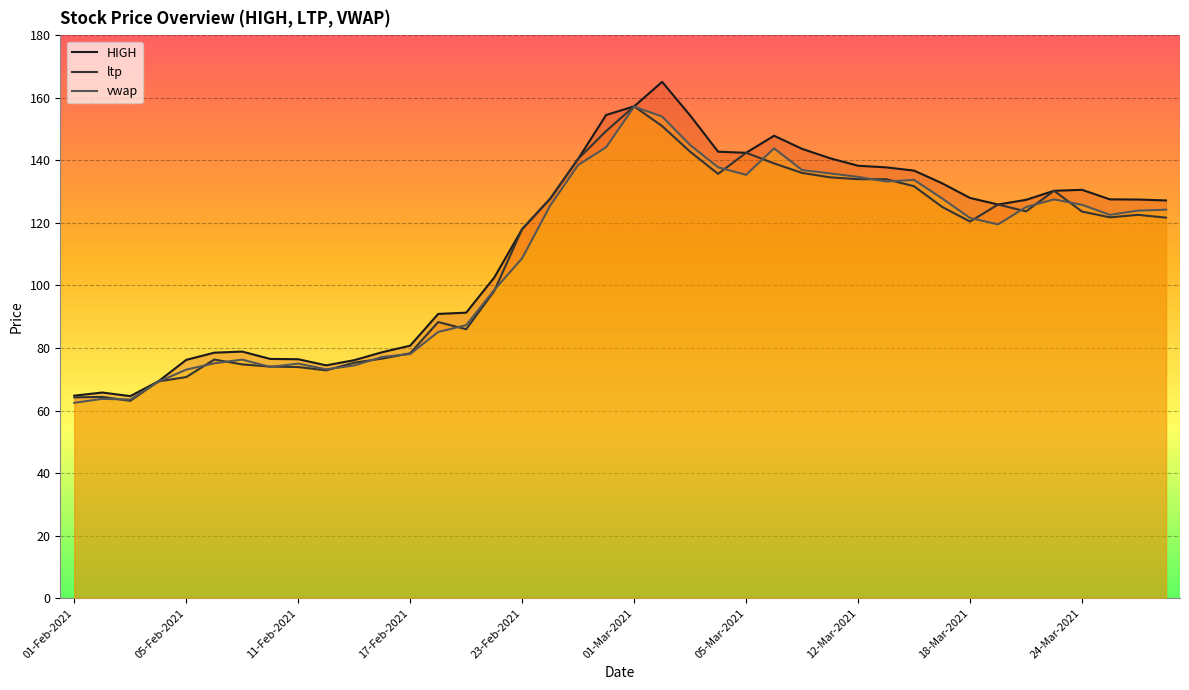

Reading right to left, extract all data points from this chart.

HIGH: 30-Mar-2021=127.2	26-Mar-2021=127.5	25-Mar-2021=127.5	24-Mar-2021=130.6	23-Mar-2021=130.3	22-Mar-2021=127.4	19-Mar-2021=125.9	18-Mar-2021=128.0	17-Mar-2021=132.7	16-Mar-2021=136.8	15-Mar-2021=137.8	12-Mar-2021=138.3	10-Mar-2021=140.7	09-Mar-2021=143.7	08-Mar-2021=147.9	05-Mar-2021=142.4	04-Mar-2021=142.8	03-Mar-2021=154.4	02-Mar-2021=165.2	01-Mar-2021=157.3	26-Feb-2021=154.6	25-Feb-2021=140.5	24-Feb-2021=127.8	23-Feb-2021=118.0	22-Feb-2021=102.5	19-Feb-2021=91.3	18-Feb-2021=90.9	17-Feb-2021=80.8	16-Feb-2021=78.7	15-Feb-2021=76.1	12-Feb-2021=74.5	11-Feb-2021=76.4	10-Feb-2021=76.5	09-Feb-2021=78.8	08-Feb-2021=78.5	05-Feb-2021=76.2	04-Feb-2021=69.3	03-Feb-2021=64.6	02-Feb-2021=65.8	01-Feb-2021=64.8
ltp: 30-Mar-2021=121.7	26-Mar-2021=122.6	25-Mar-2021=121.8	24-Mar-2021=123.7	23-Mar-2021=130.3	22-Mar-2021=123.7	19-Mar-2021=125.9	18-Mar-2021=120.5	17-Mar-2021=125.2	16-Mar-2021=131.8	15-Mar-2021=134.0	12-Mar-2021=134.0	10-Mar-2021=134.6	09-Mar-2021=136.0	08-Mar-2021=139.1	05-Mar-2021=142.4	04-Mar-2021=135.7	03-Mar-2021=142.8	02-Mar-2021=151.0	01-Mar-2021=157.3	26-Feb-2021=149.4	25-Feb-2021=140.5	24-Feb-2021=127.8	23-Feb-2021=118.0	22-Feb-2021=98.2	19-Feb-2021=86.0	18-Feb-2021=88.3	17-Feb-2021=78.3	16-Feb-2021=76.6	15-Feb-2021=75.3	12-Feb-2021=72.8	11-Feb-2021=73.9	10-Feb-2021=74.0	09-Feb-2021=74.8	08-Feb-2021=76.3	05-Feb-2021=70.7	04-Feb-2021=69.3	03-Feb-2021=63.1	02-Feb-2021=64.3	01-Feb-2021=64.2
vwap: 30-Mar-2021=124.2	26-Mar-2021=124.0	25-Mar-2021=122.6	24-Mar-2021=125.8	23-Mar-2021=127.5	22-Mar-2021=125.1	19-Mar-2021=119.5	18-Mar-2021=121.6	17-Mar-2021=127.9	16-Mar-2021=133.8	15-Mar-2021=133.3	12-Mar-2021=134.8	10-Mar-2021=135.9	09-Mar-2021=136.9	08-Mar-2021=143.9	05-Mar-2021=135.4	04-Mar-2021=137.8	03-Mar-2021=144.9	02-Mar-2021=154.1	01-Mar-2021=157.2	26-Feb-2021=144.2	25-Feb-2021=138.5	24-Feb-2021=125.5	23-Feb-2021=108.7	22-Feb-2021=98.5	19-Feb-2021=87.3	18-Feb-2021=85.1	17-Feb-2021=78.1	16-Feb-2021=77.1	15-Feb-2021=74.4	12-Feb-2021=73.2	11-Feb-2021=75.0	10-Feb-2021=73.9	09-Feb-2021=76.3	08-Feb-2021=75.1	05-Feb-2021=73.1	04-Feb-2021=69.2	03-Feb-2021=63.5	02-Feb-2021=63.7	01-Feb-2021=62.5